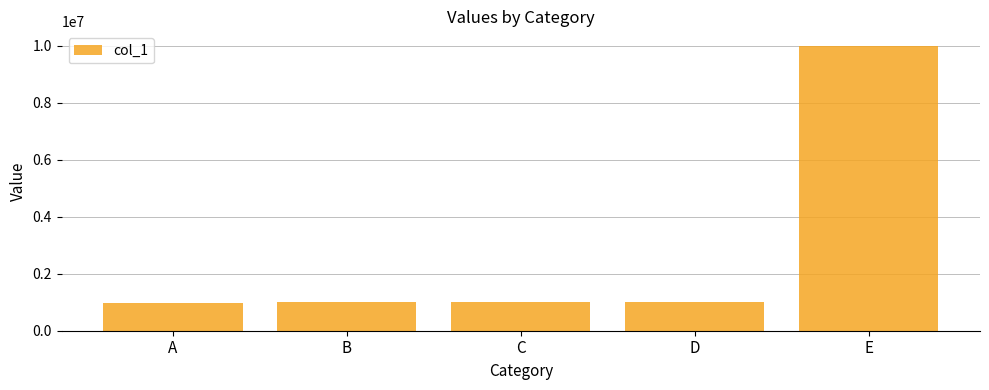

Read the value at D.

999970